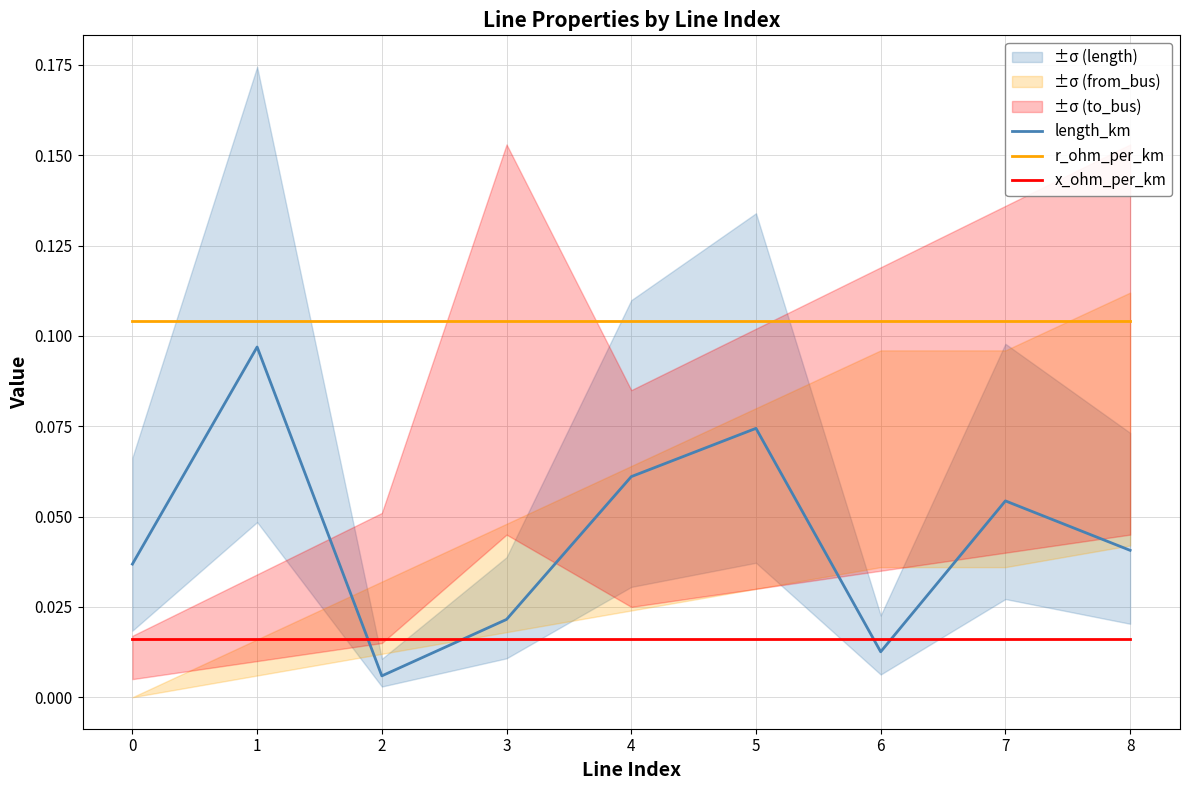

True or false: x_ohm_per_km and r_ohm_per_km intersect in this chart.

False